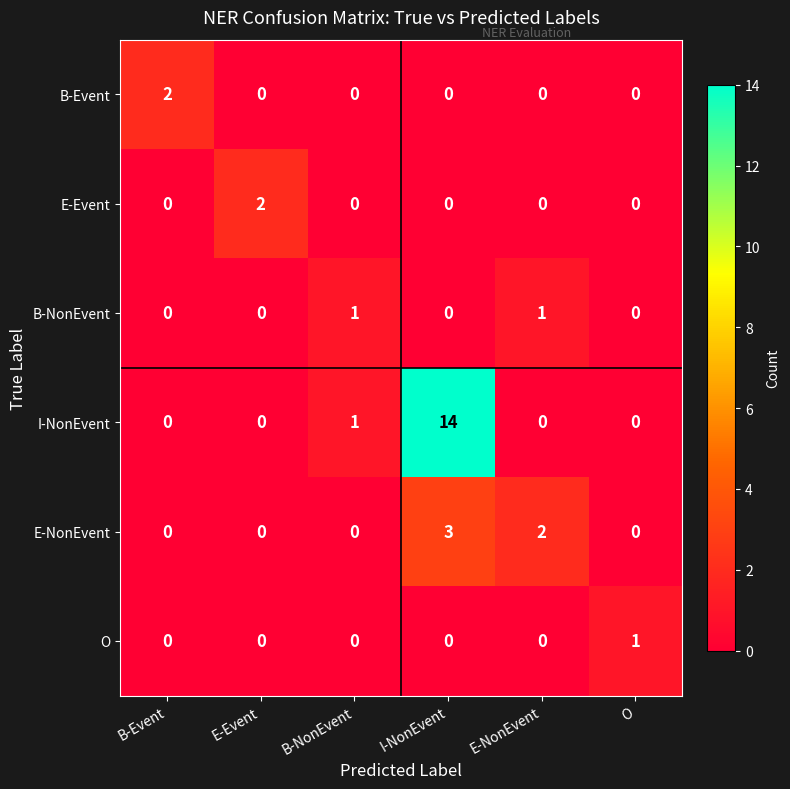

What is the sum of all E-NonEvent values?

5